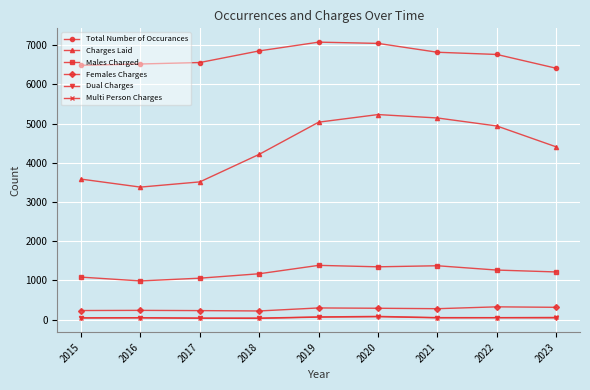

What is the minimum value shown in the chart?

31